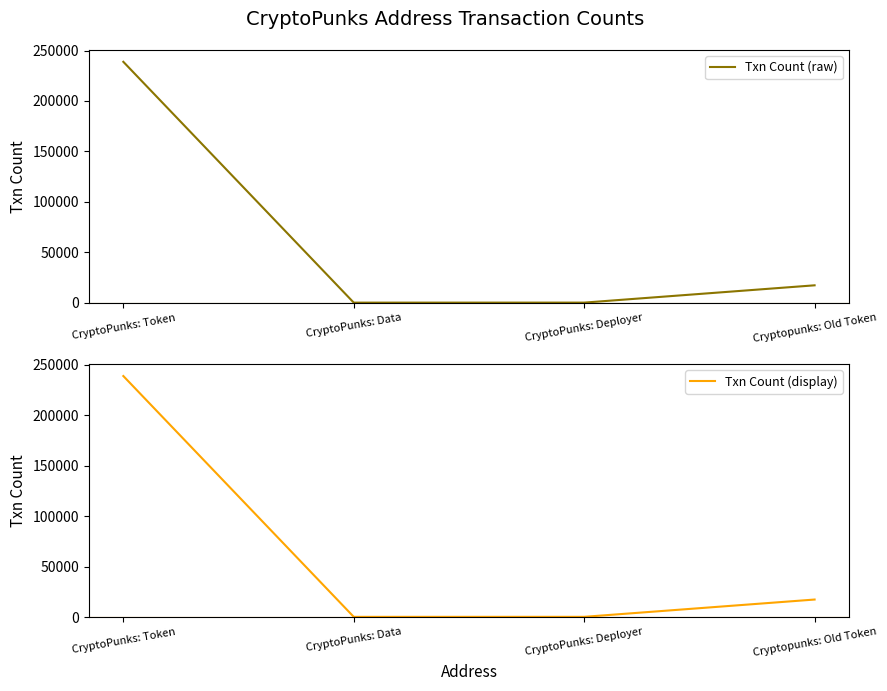

Is the value of Txn Count (raw) at CryptoPunks: Token greater than the value of Txn Count (display) at CryptoPunks: Token?

No